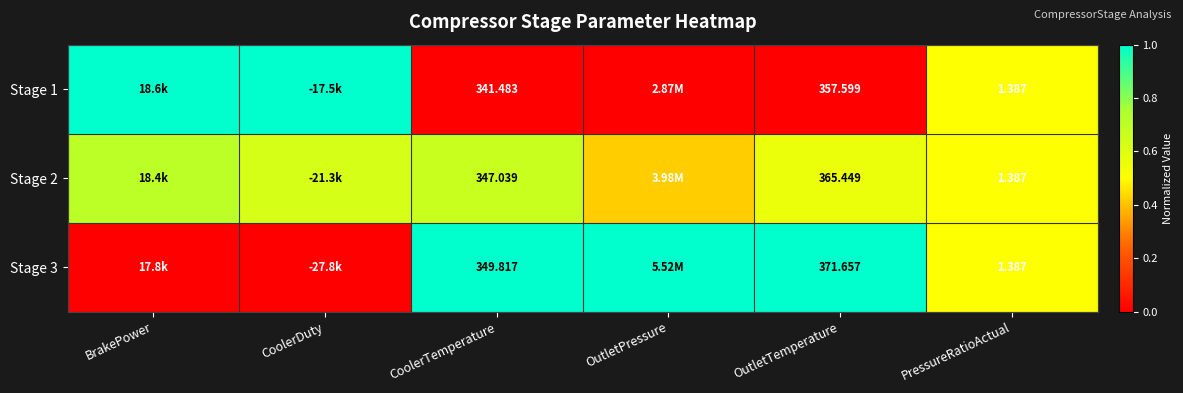

What is the difference between the maximum and second lowest values in the Stage 2 series?

0.2